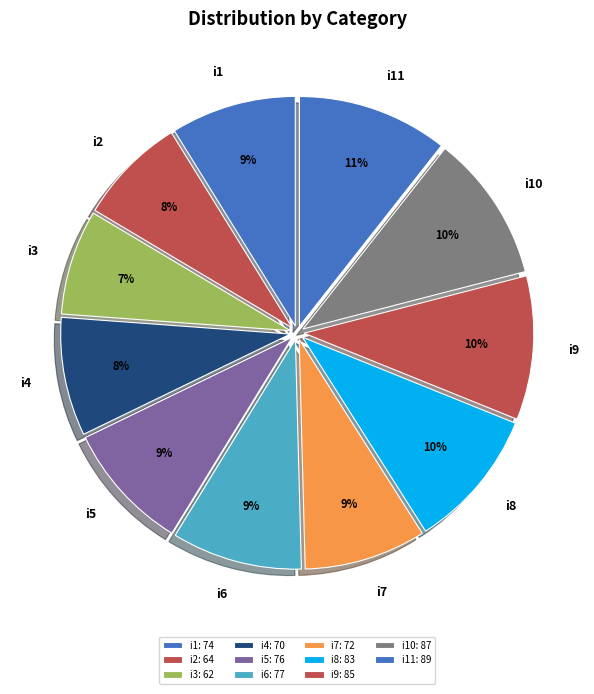

What percentage is the i3 slice, to the nearest percent?

7%